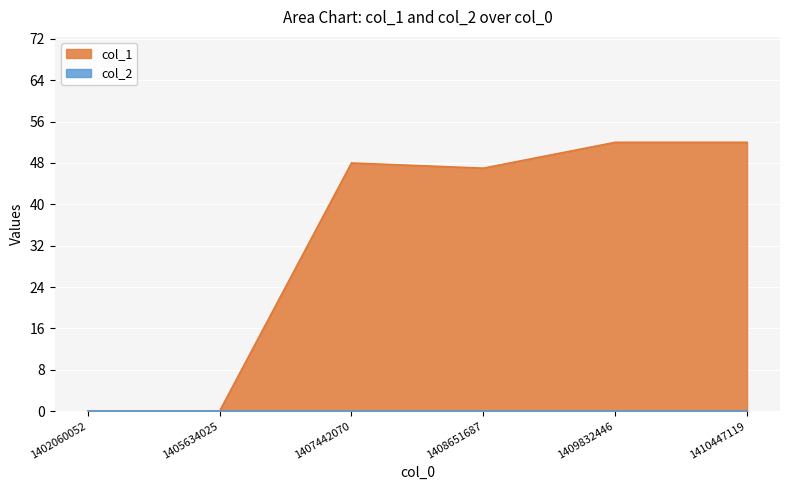

What is the approximate value at 1410447119, to the nearest 5?

50